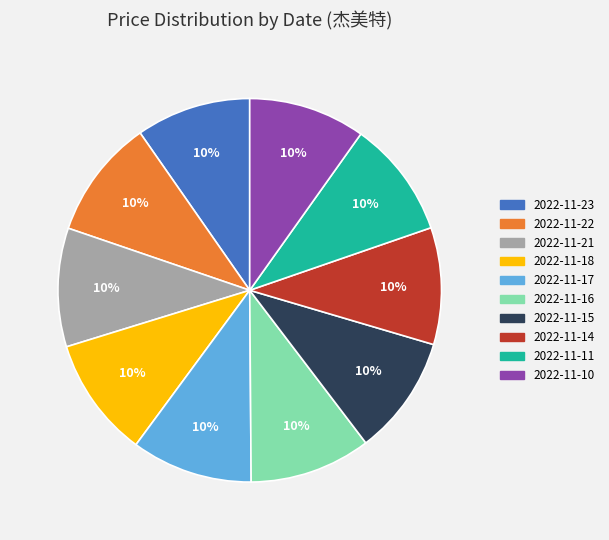

To the nearest percent, what is the combined percentage of 2022-11-22 and 2022-11-23?

20%